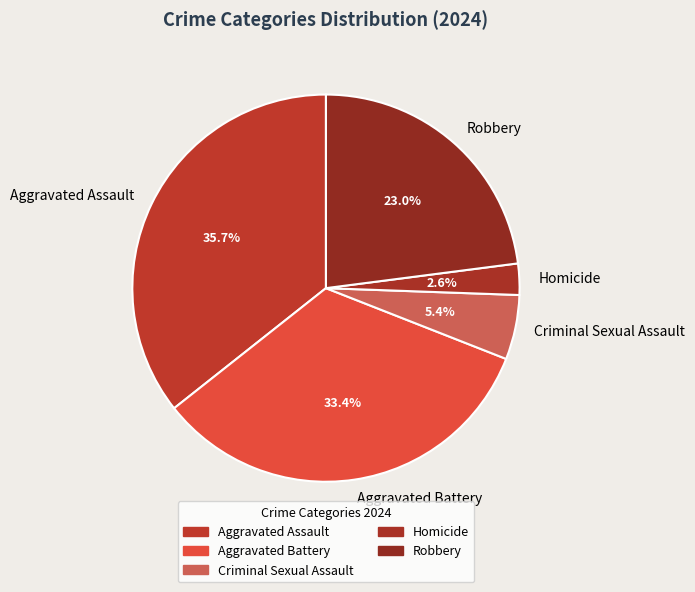

Which slice is the largest?

Aggravated Assault